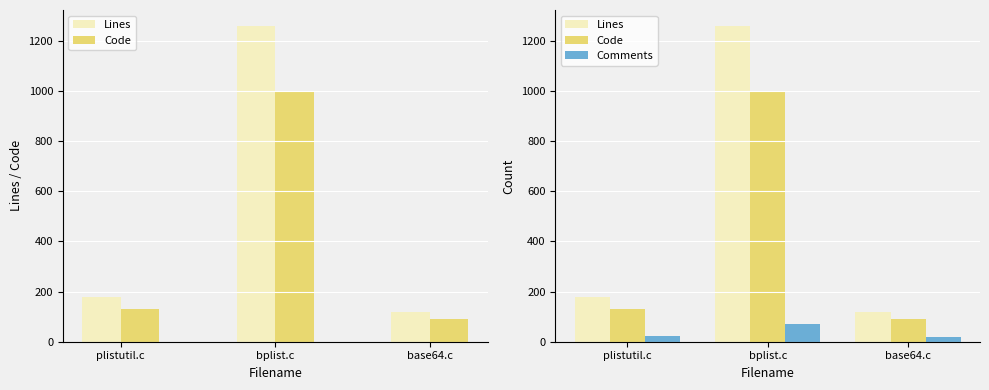

Does the chart contain stacked bars?

No